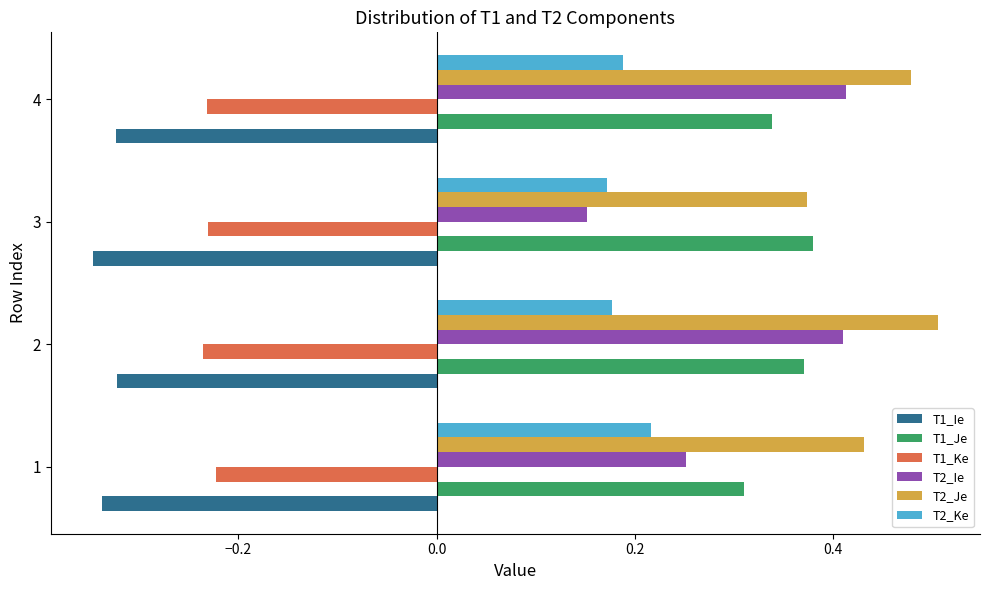

True or false: T1_Ke has a value of -0.1 at 4.

False